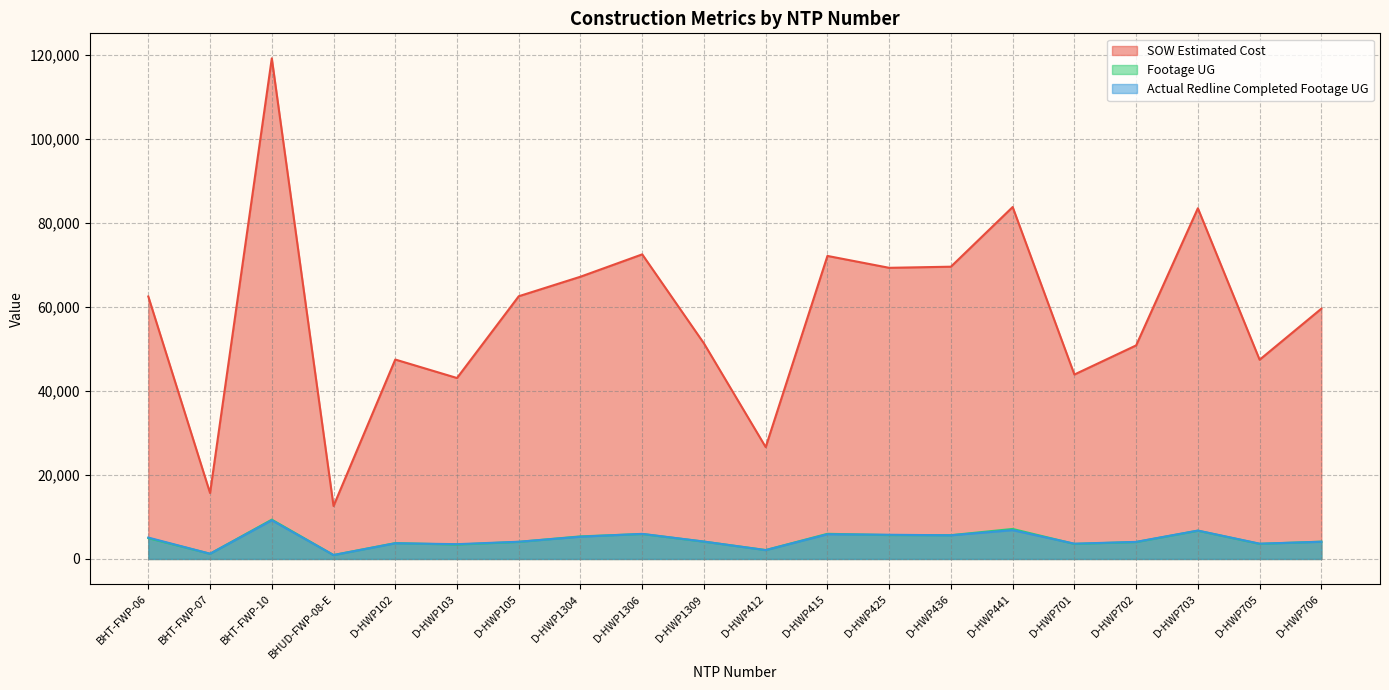

At which category is the sum across all series the highest?

BHT-FWP-10